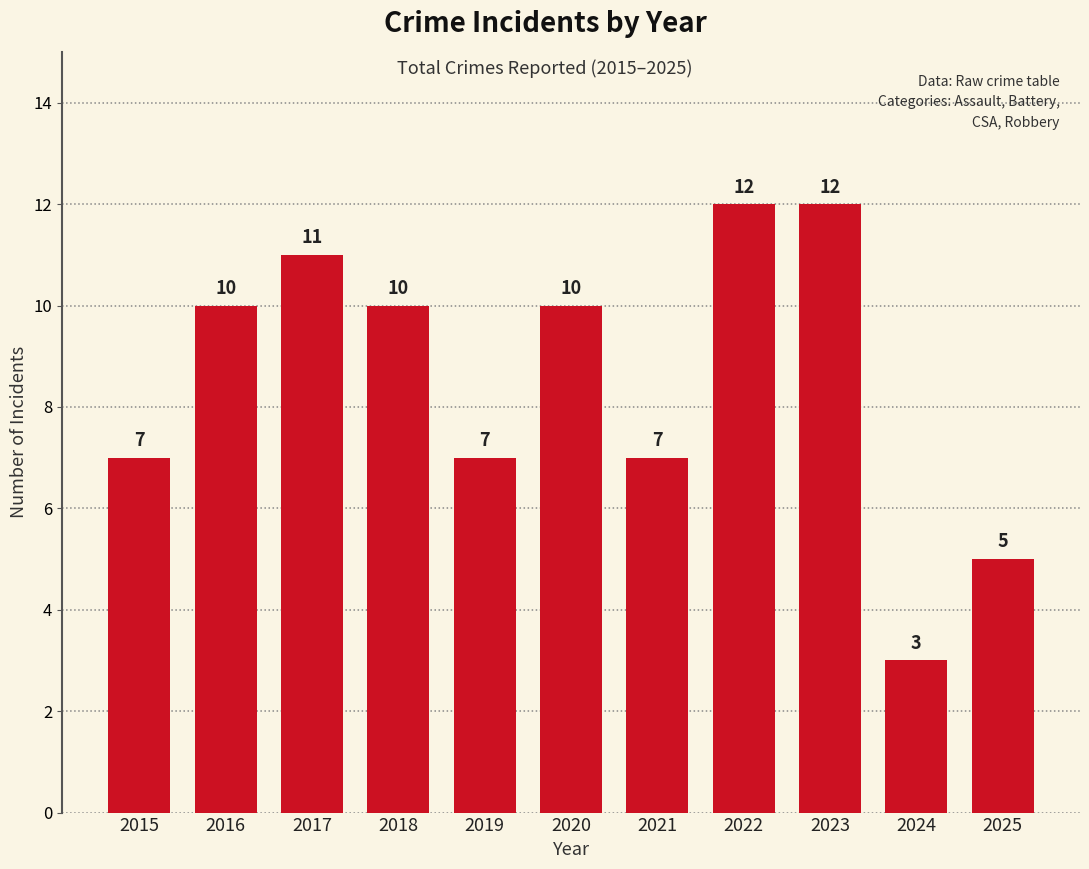

Reading right to left, list all the values displayed in this chart.

2025=5	2024=3	2023=12	2022=12	2021=7	2020=10	2019=7	2018=10	2017=11	2016=10	2015=7